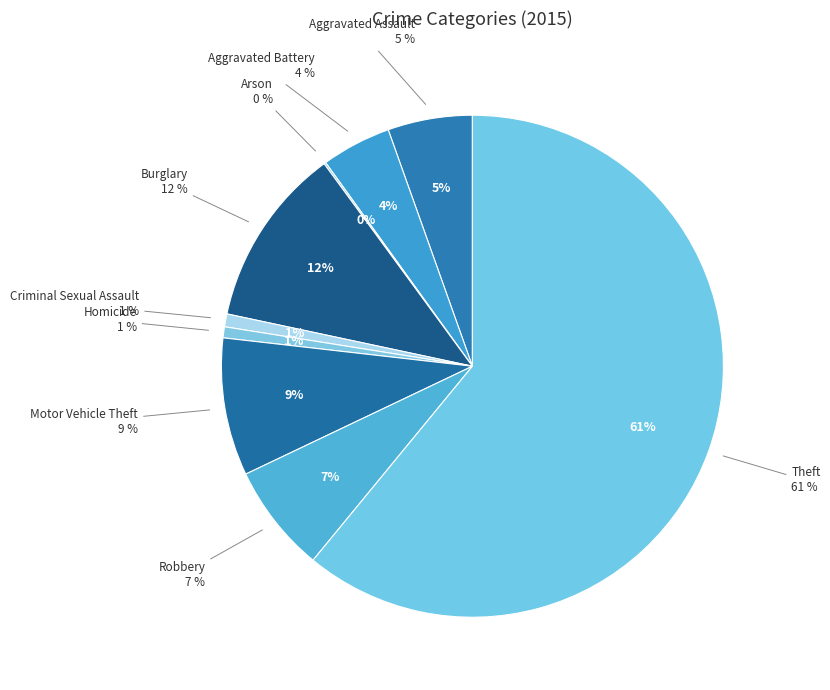

What portion of the pie excludes Criminal Sexual Assault?

99.2%